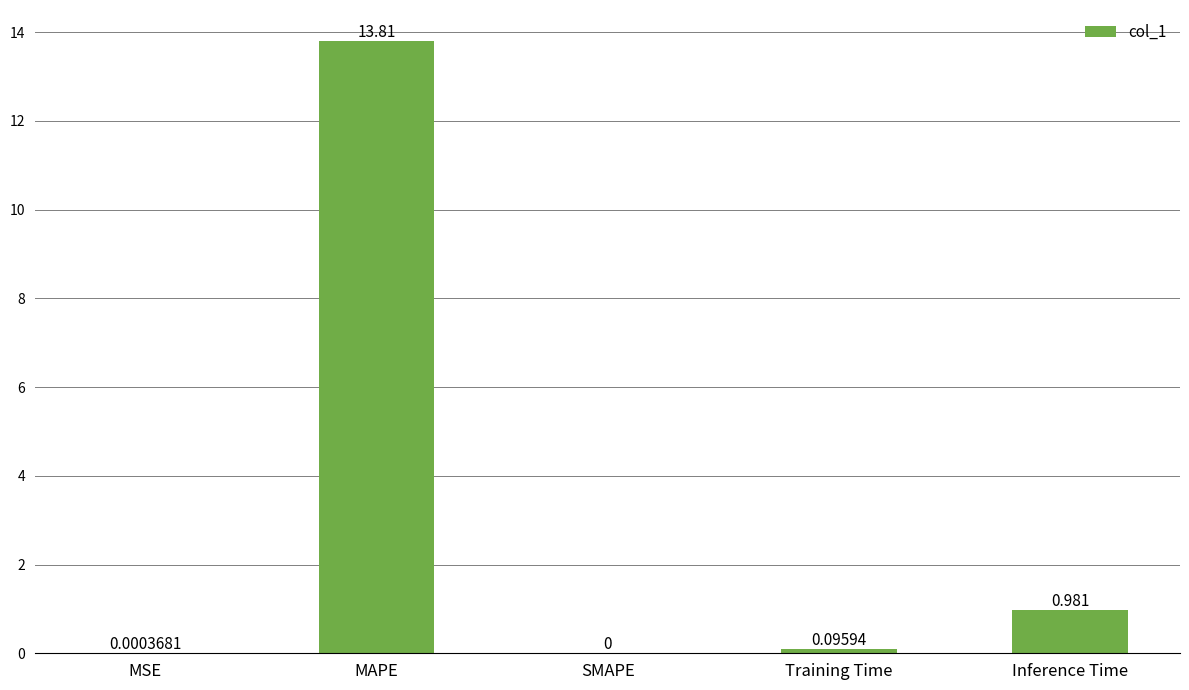

Are the bars horizontal?

No